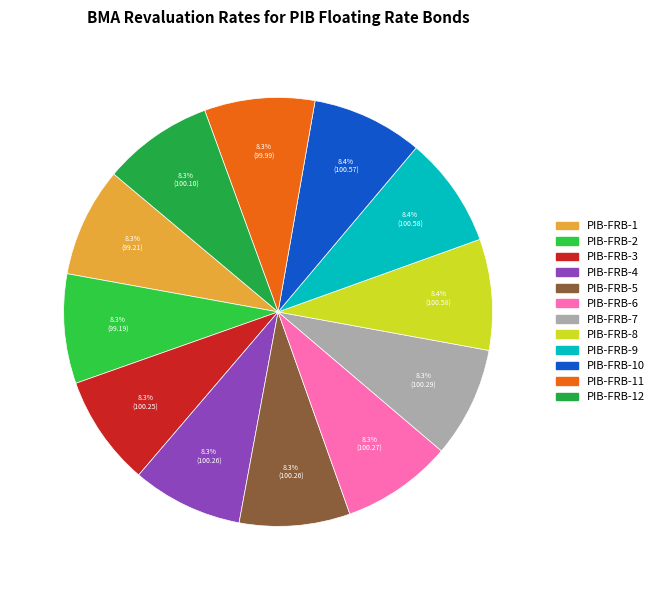

Is there a majority slice in this chart?

No